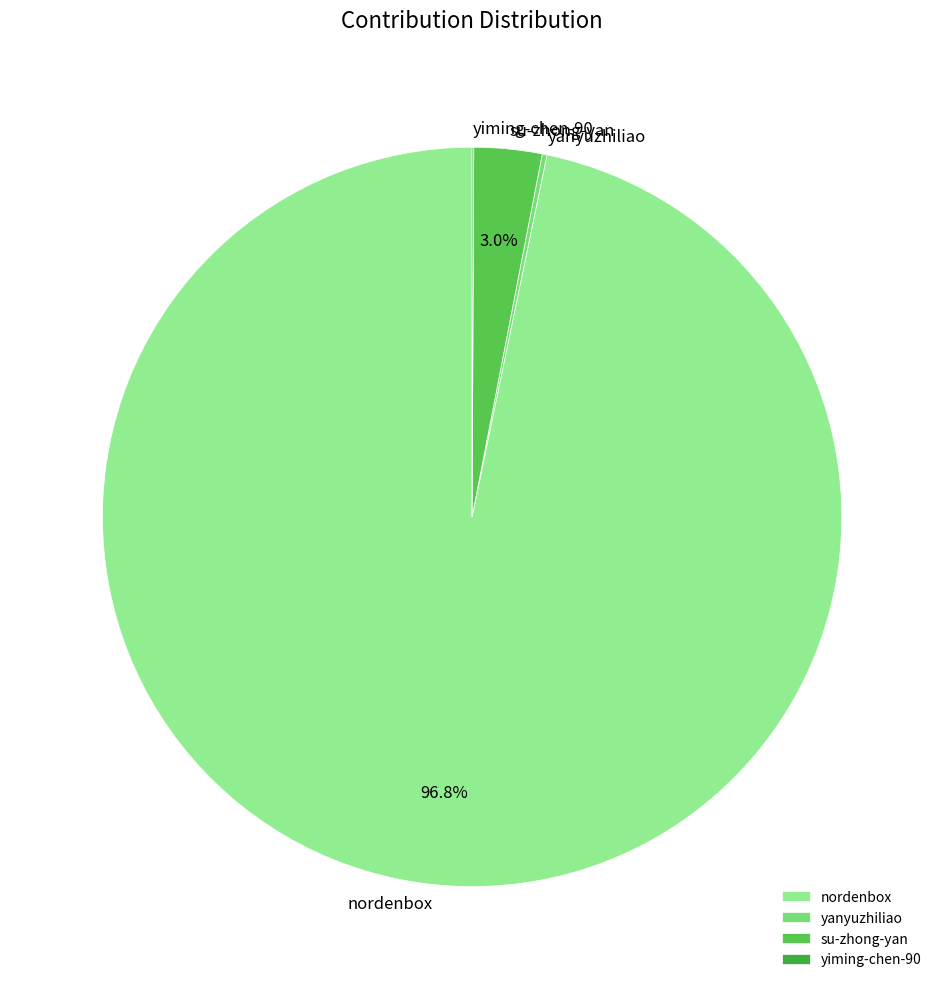

To the nearest percent, what portion does nordenbox represent?

97%